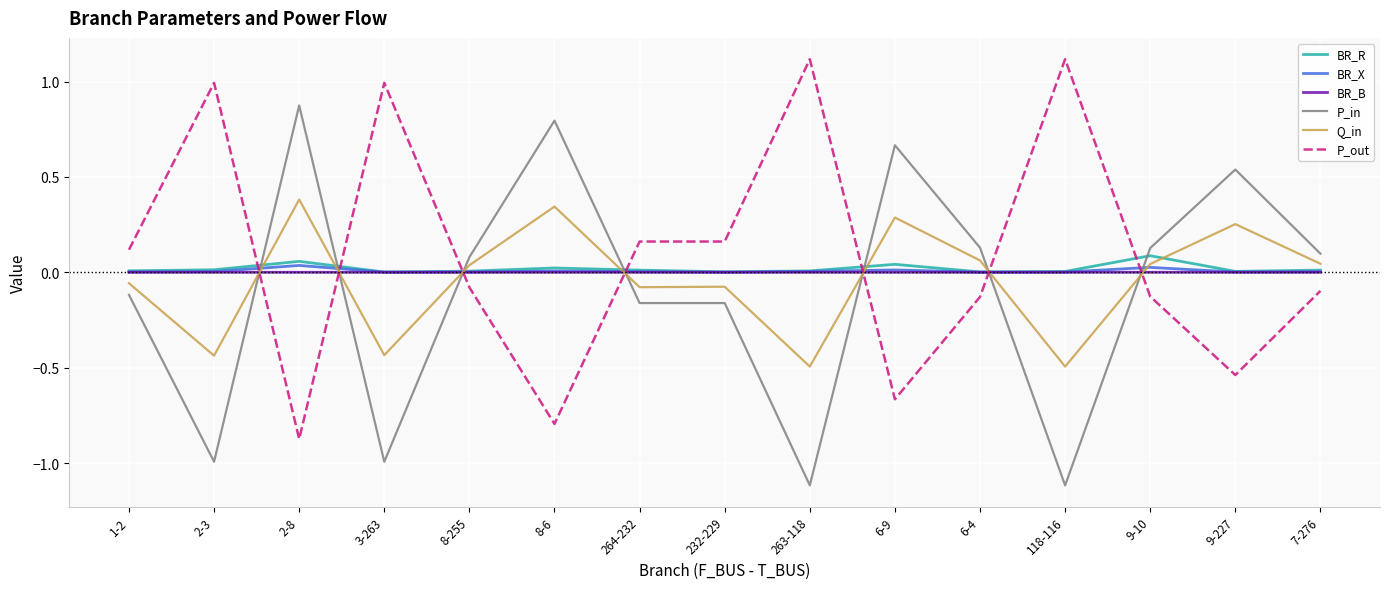

Is the value of BR_B at 6-9 greater than the value of P_out at 7-276?

Yes